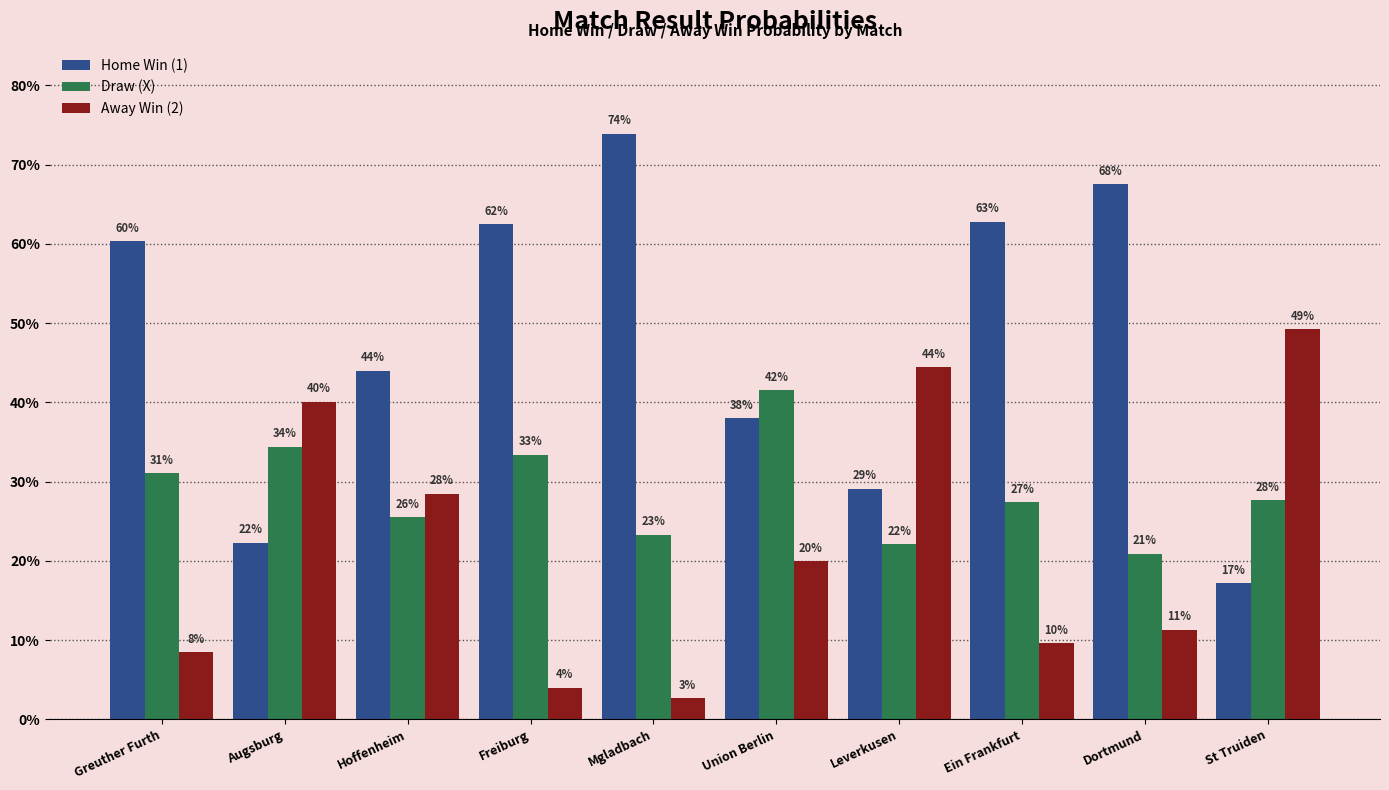

Rank the series by their average value, from lowest to highest.

Away Win (2), Draw (X), Home Win (1)